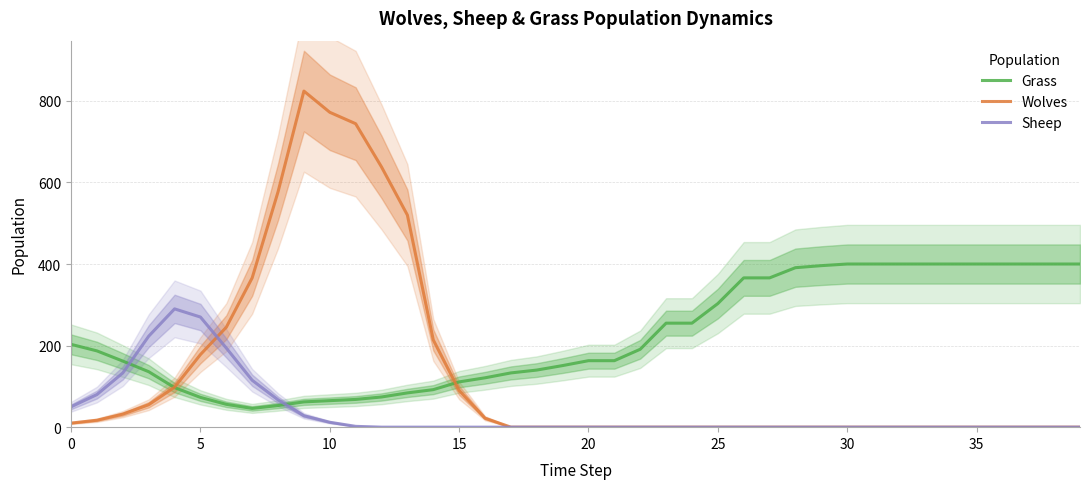

What is the difference between the maximum and second lowest values in the Grass series?

347